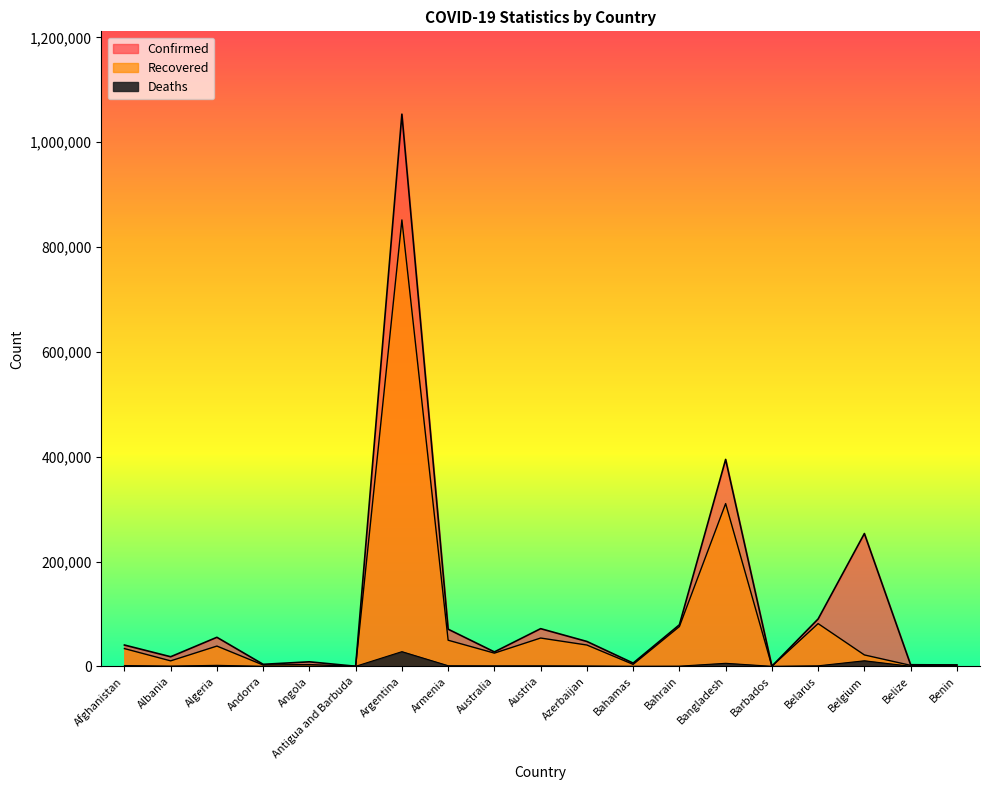

At how many categories does at least one series exceed 518155?

1